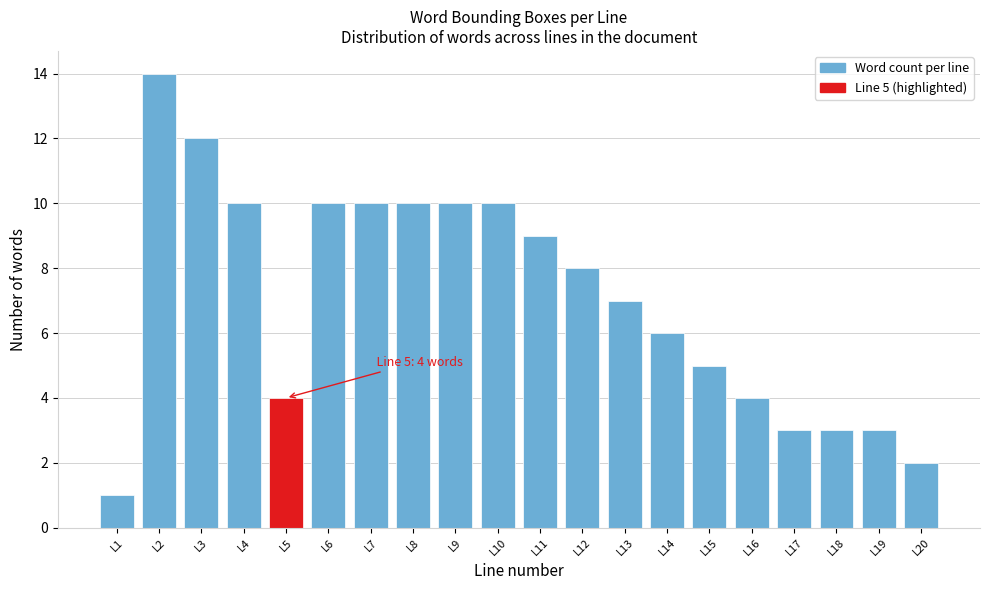

Reading left to right, extract all data points from this chart.

1	14	12	10	4	10	10	10	10	10	9	8	7	6	5	4	3	3	3	2